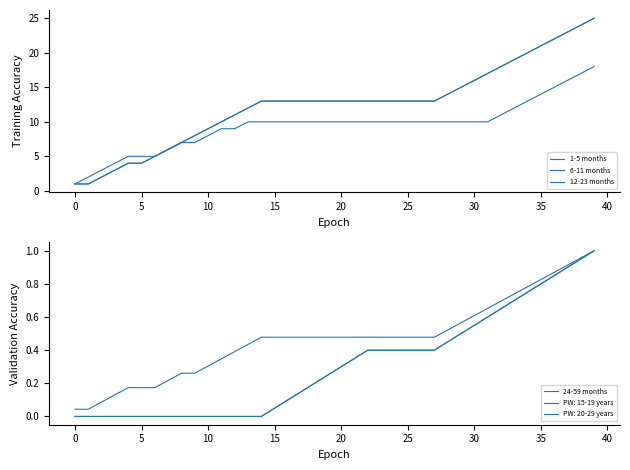

True or false: 24-59 months has more than 1 points higher than both neighbors.

False